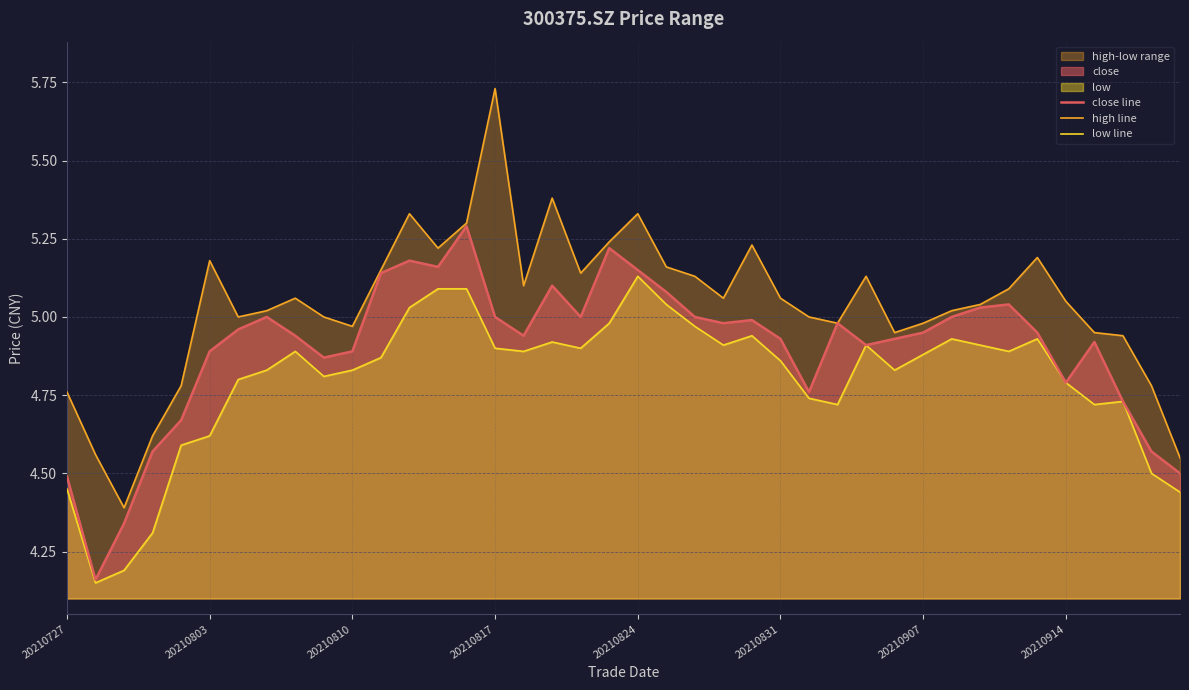

True or false: high line and close line intersect in this chart.

False